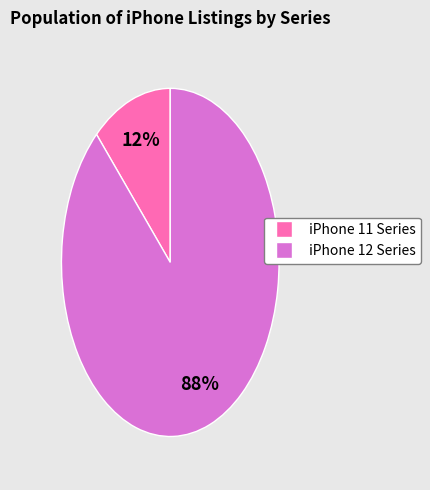

To the nearest percent, what is the average slice percentage?

50%